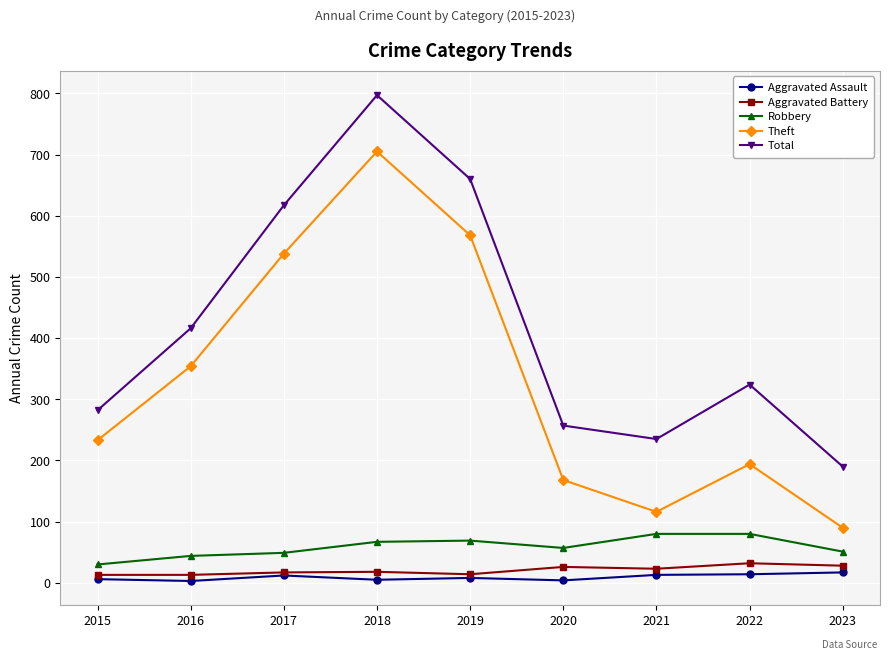

True or false: Aggravated Assault and Theft cross at least once.

False